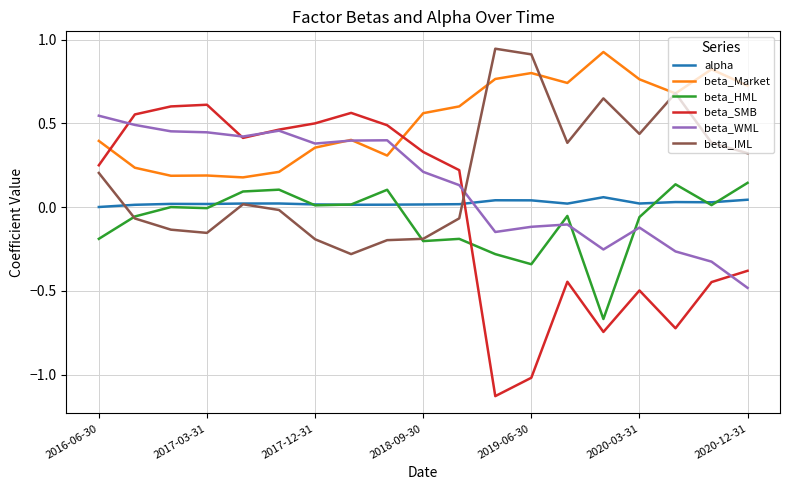

How many intersections are there between beta_SMB and beta_HML?

1